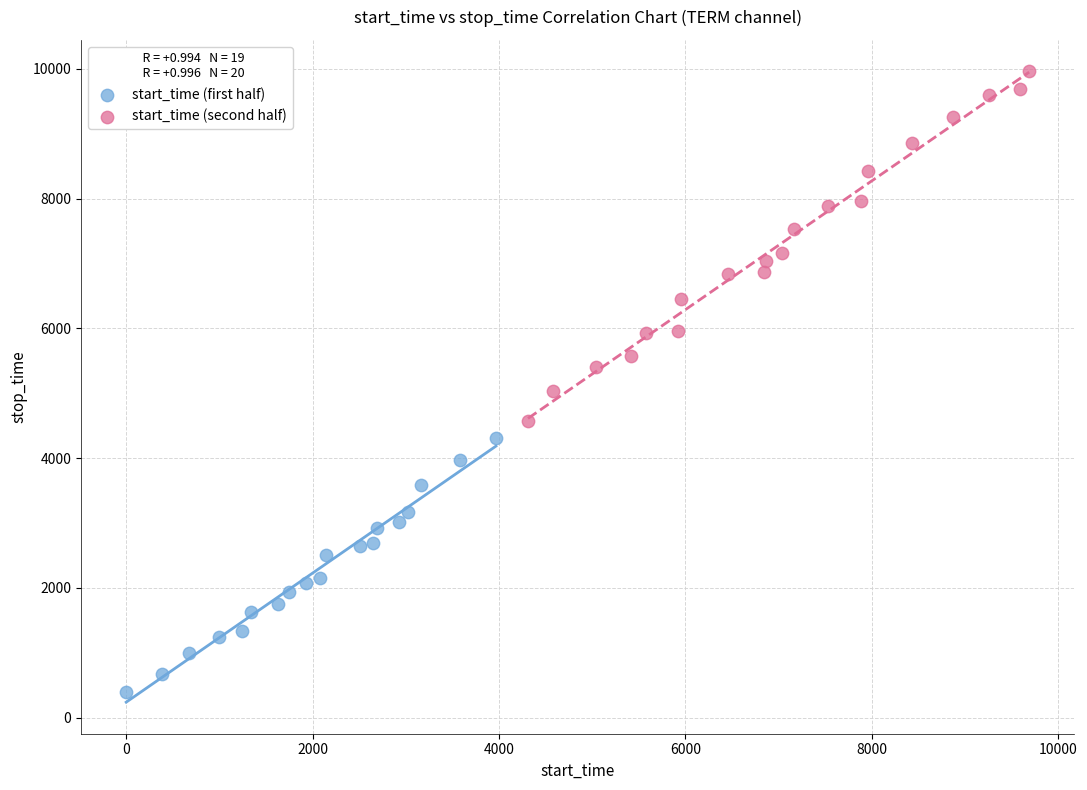

Which series contains the lowest Y value?

start_time (first half)